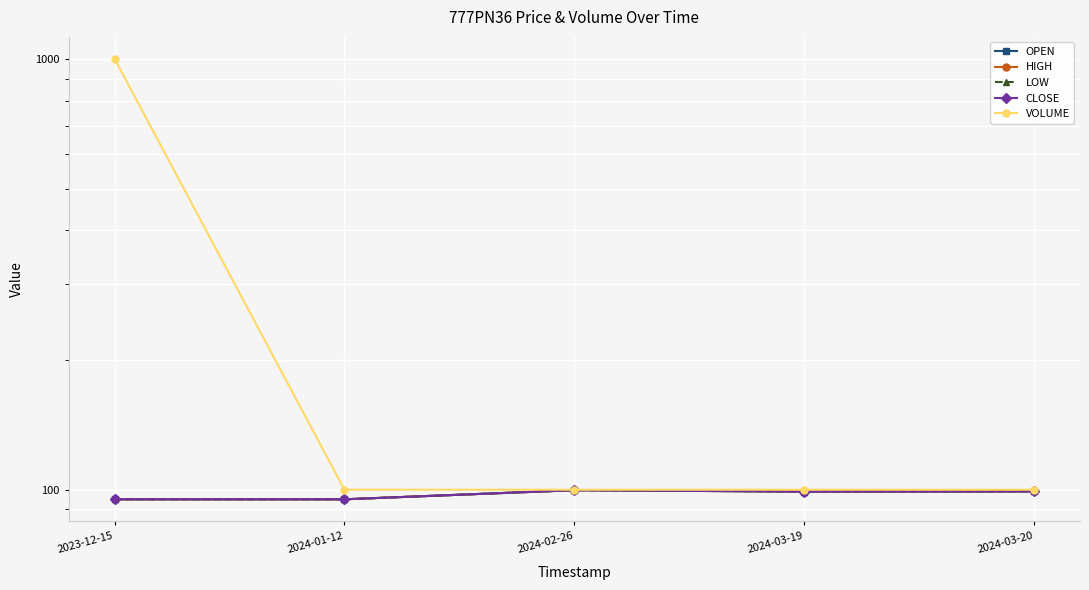

In LOW, how many points are lower than both neighbors (excluding endpoints)?

1